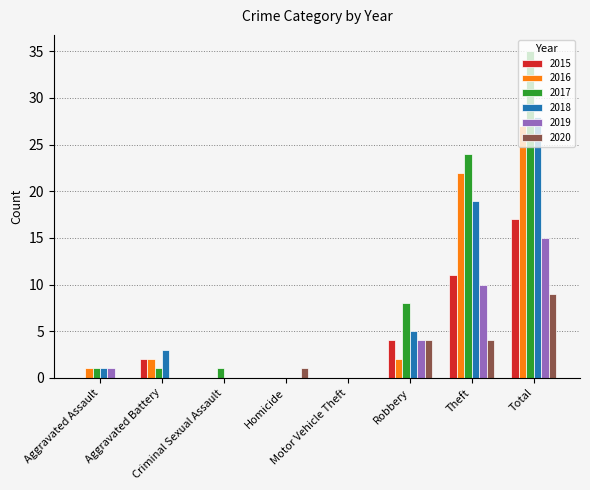

Reading right to left, list all the values displayed in this chart.

2015: 17	11	4	0	0	0	2	0
2016: 27	22	2	0	0	0	2	1
2017: 35	24	8	0	0	1	1	1
2018: 28	19	5	0	0	0	3	1
2019: 15	10	4	0	0	0	0	1
2020: 9	4	4	0	1	0	0	0